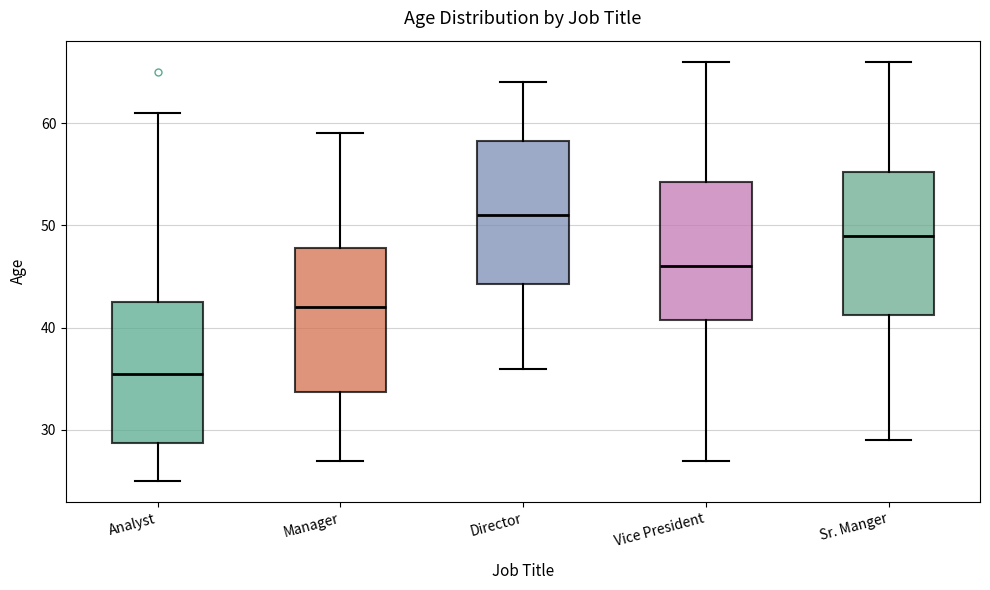

Where does the lower whisker of the box for Director end on the y-axis? The values are not printed on the chart, so give them approximately, as read against the axis.

36